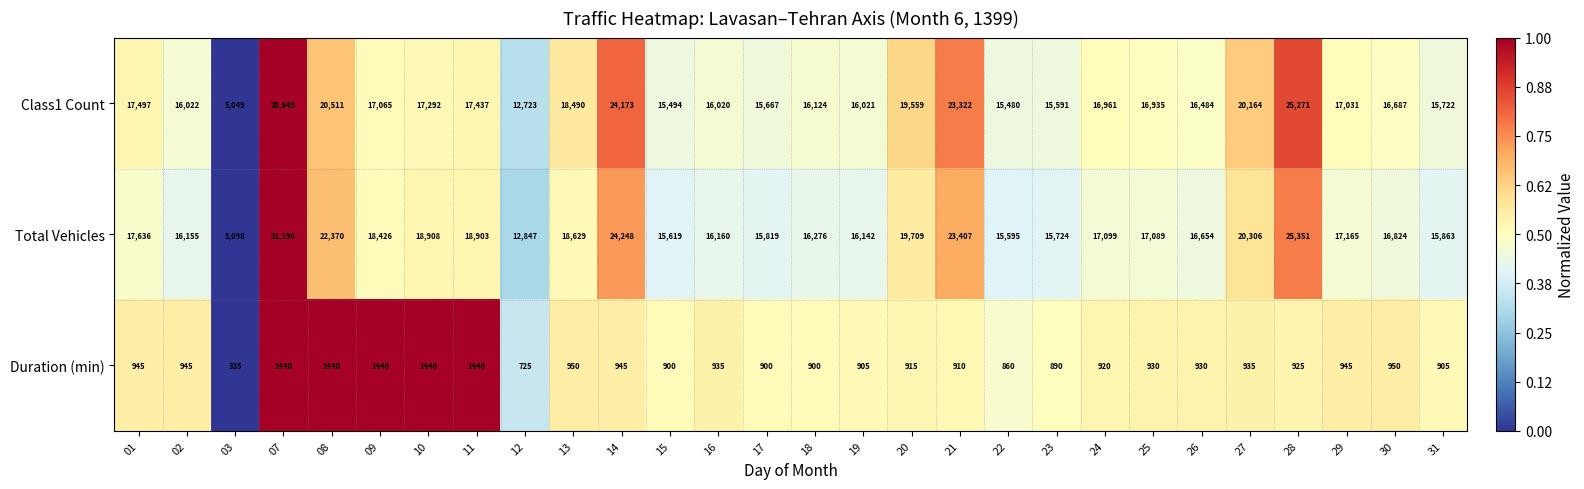

What is the greatest value displayed?

31196